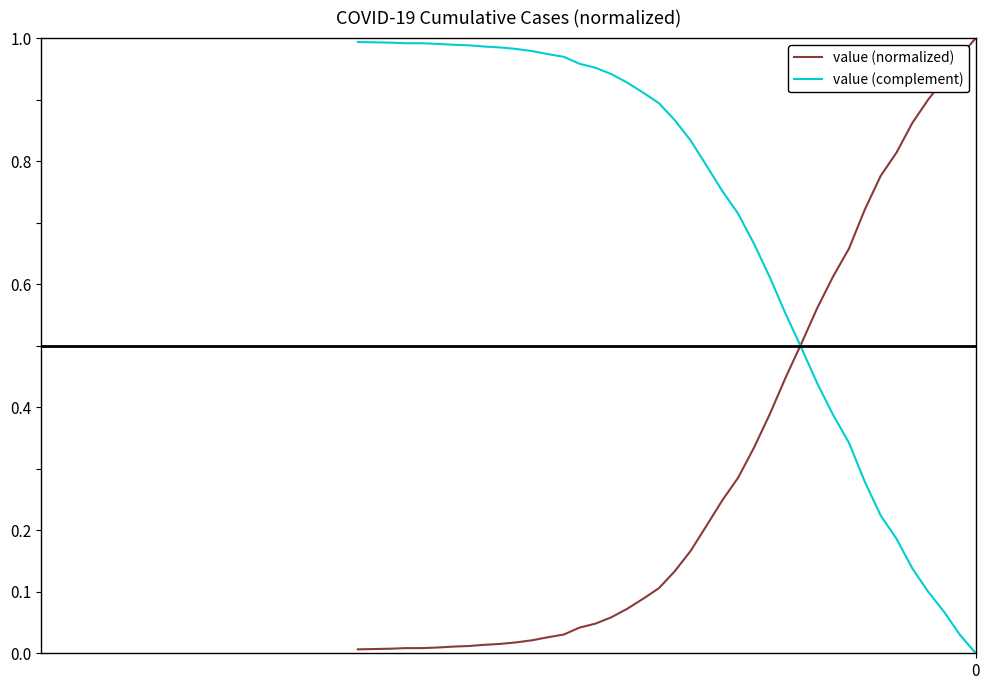

List the series in order of their overall mean, lowest first.

value (normalized), value (complement)